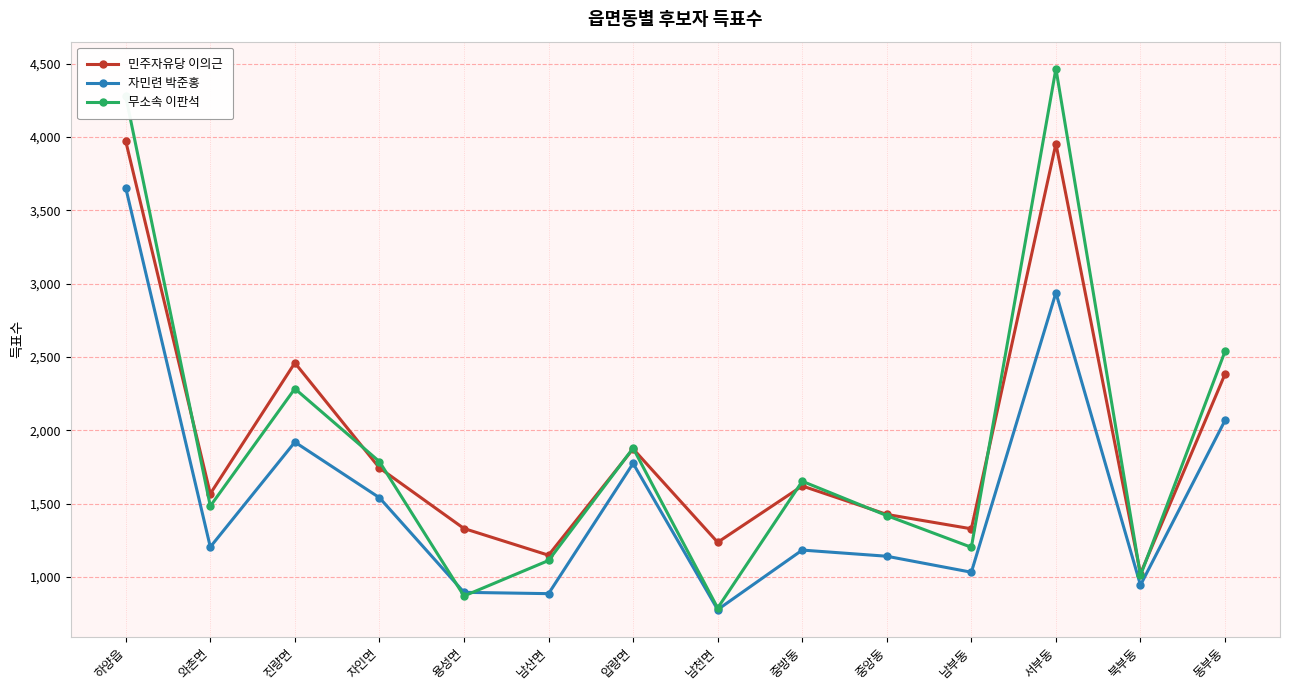

How many data points does each series have?

14